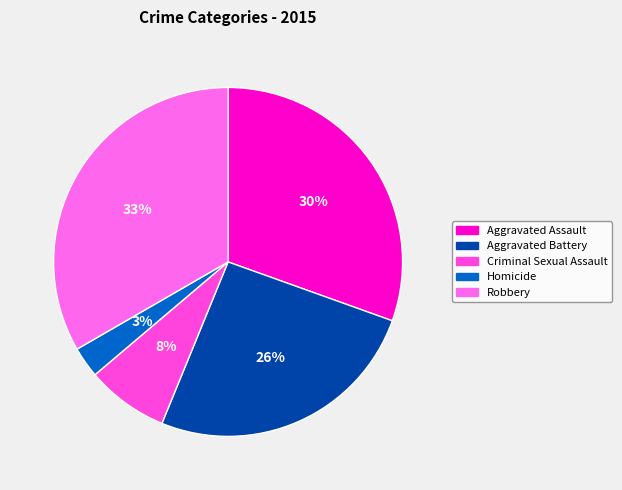

Rank the categories by value from highest to lowest.

Robbery, Aggravated Assault, Aggravated Battery, Criminal Sexual Assault, Homicide